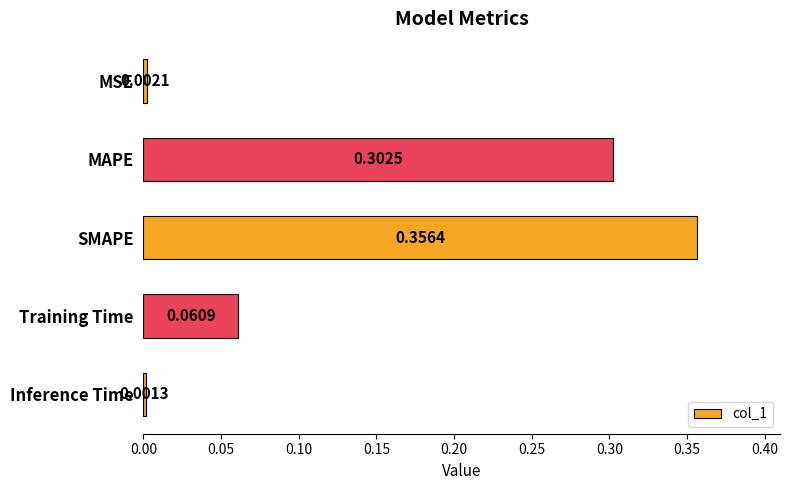

Rank the categories by value from highest to lowest.

SMAPE, MAPE, Training Time, MSE, Inference Time